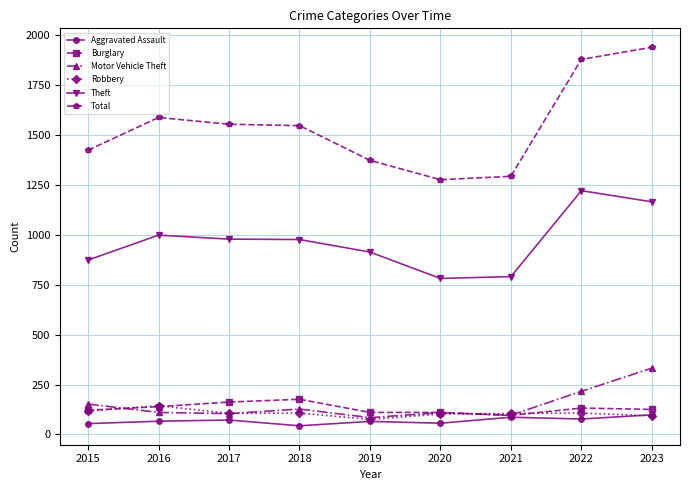

The value of Robbery at 2015 is 117. True or false?

True